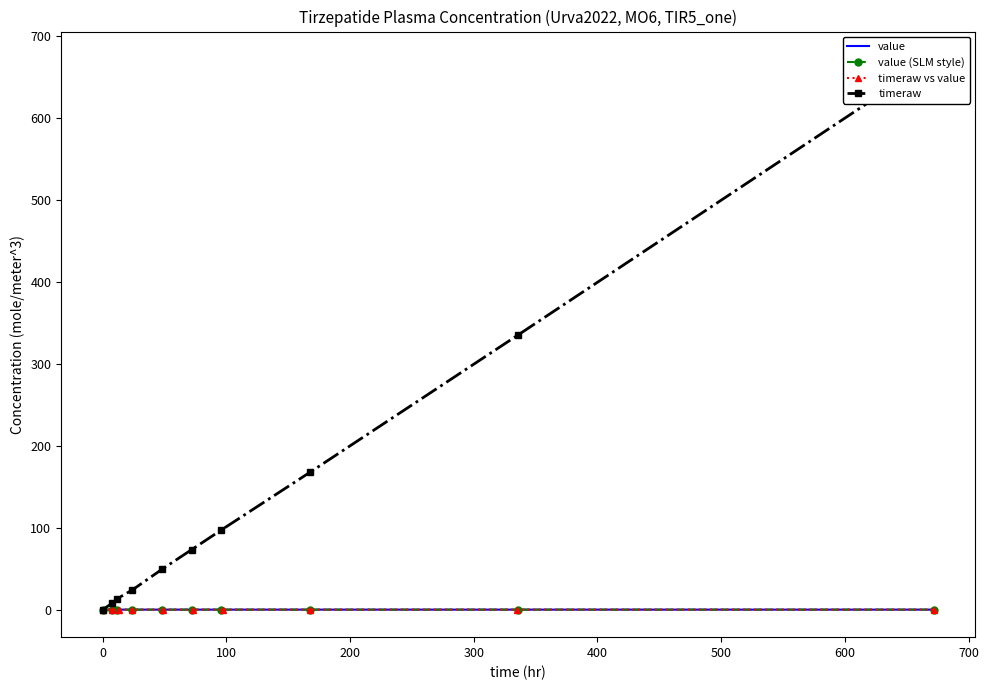

What is the value of the timeraw point at the 4th from the left?

24.0